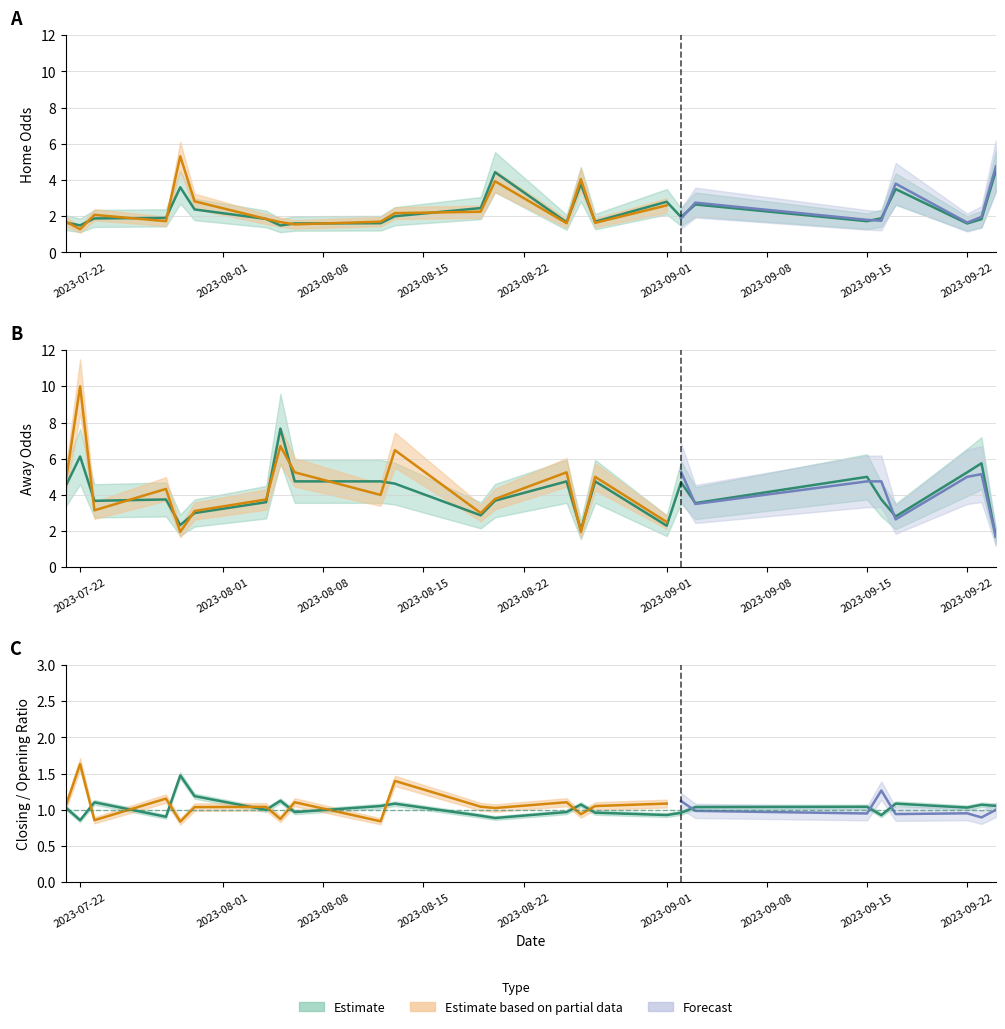

The oddH_op series shows 0.3 at 38. True or false?

False